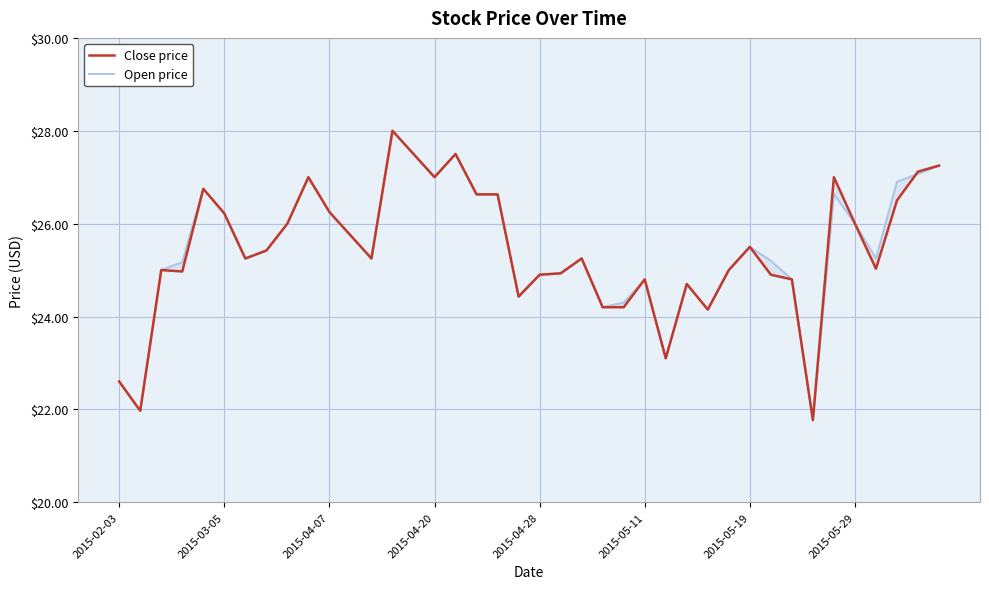

What is the value of the Close price point at the 5th from the left?

26.8